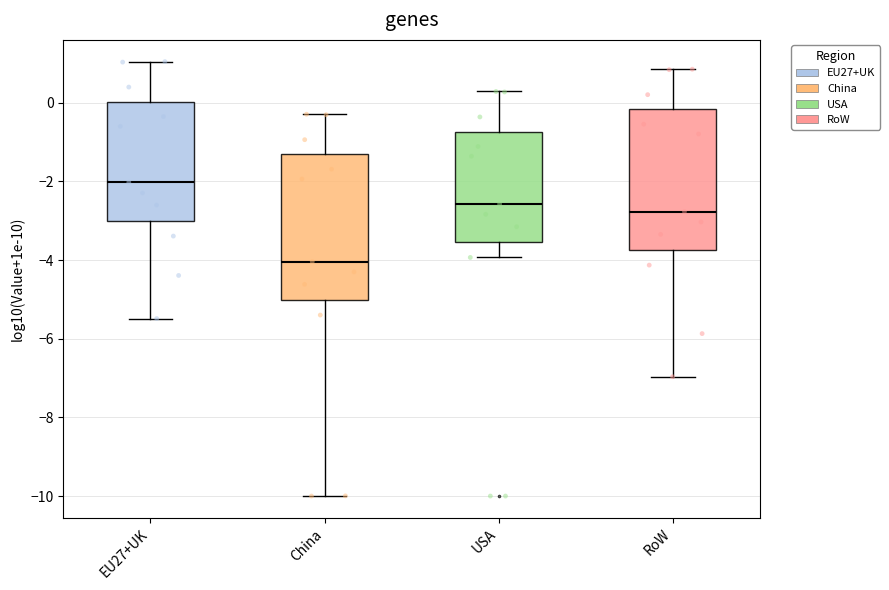

Reading left to right, transcribe this box plot: for each box, give where its median line is, the range the box spans, and where its two whiskers end, as read against the y-axis. The values are not printed on the chart, so give them approximately, as read against the axis.

EU27+UK: median -2.0, box -3.0 to 0.0, whiskers -5.4 to 1.0
China: median -4.0, box -5.0 to -1.4, whiskers -10.0 to -0.2
USA: median -2.6, box -3.6 to -0.8, whiskers -4.0 to 0.2
RoW: median -2.8, box -3.8 to -0.2, whiskers -7.0 to 0.8